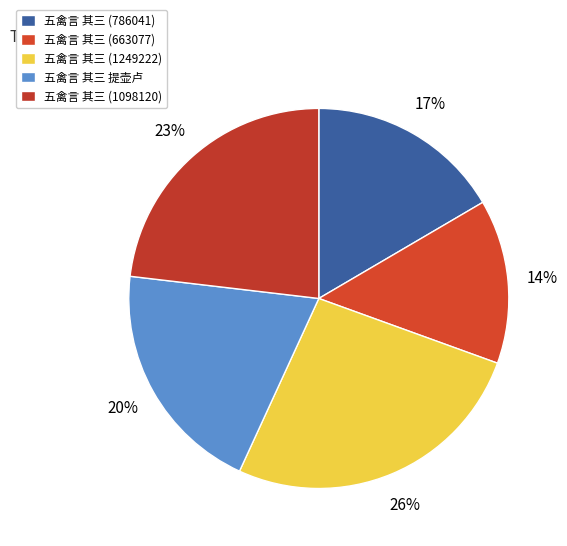

To the nearest percent, what is the combined percentage of 五禽言 其三 提壶卢 and 五禽言 其三 (1249222)?

46%